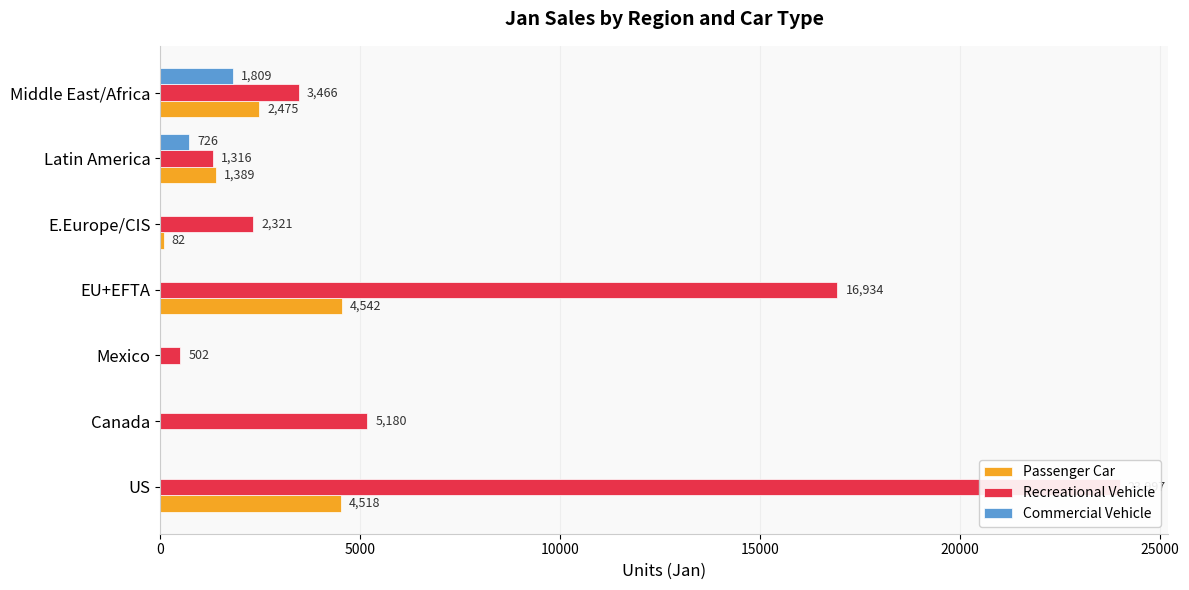

Which series has the largest total across all categories?

Recreational Vehicle